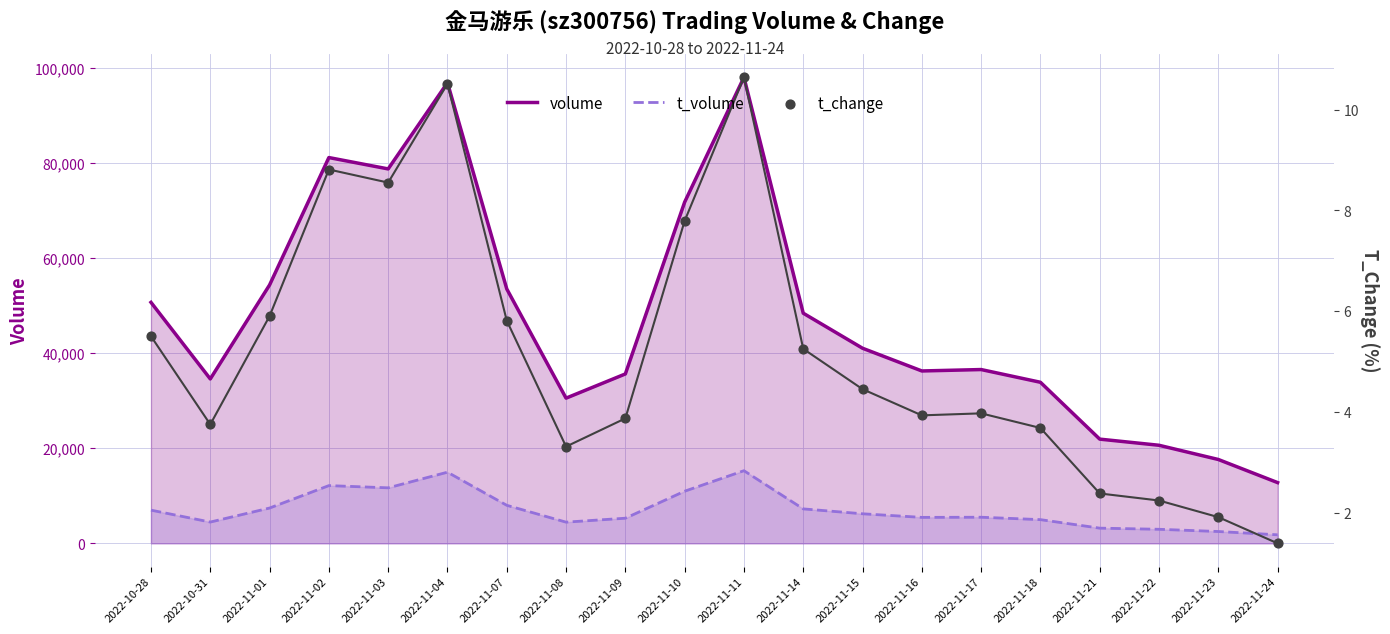

Which series has the largest Y range (max minus min)?

volume